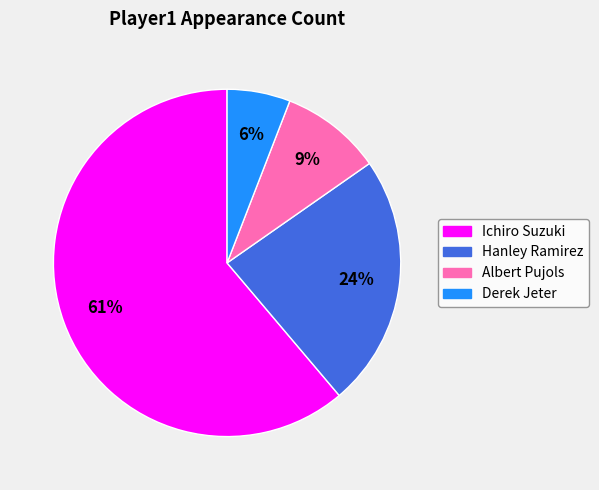

Rank the categories by value from lowest to highest.

Derek Jeter, Albert Pujols, Hanley Ramirez, Ichiro Suzuki